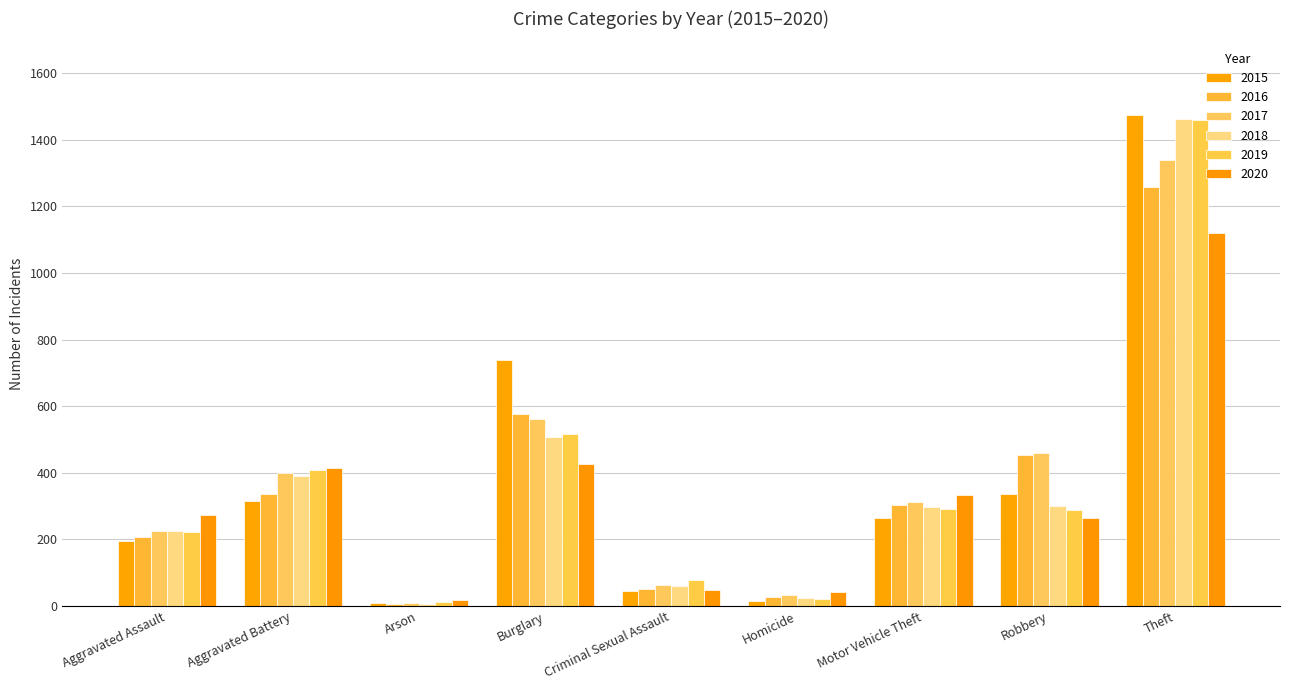

What value does the 2018 series have at Burglary, to the nearest 10?

510